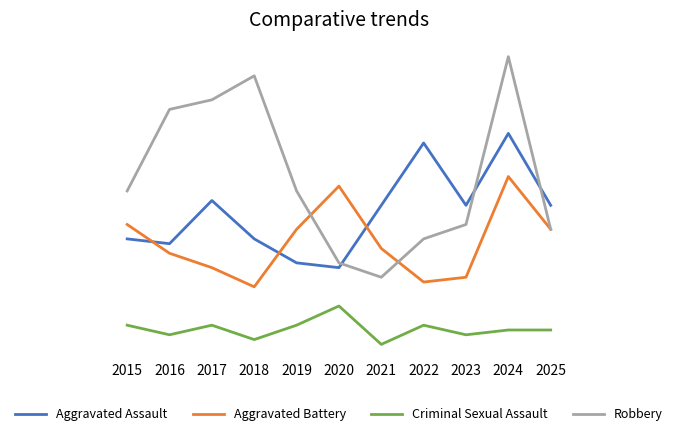

What is the difference between the Aggravated Battery values at 2023 and 2019?

10